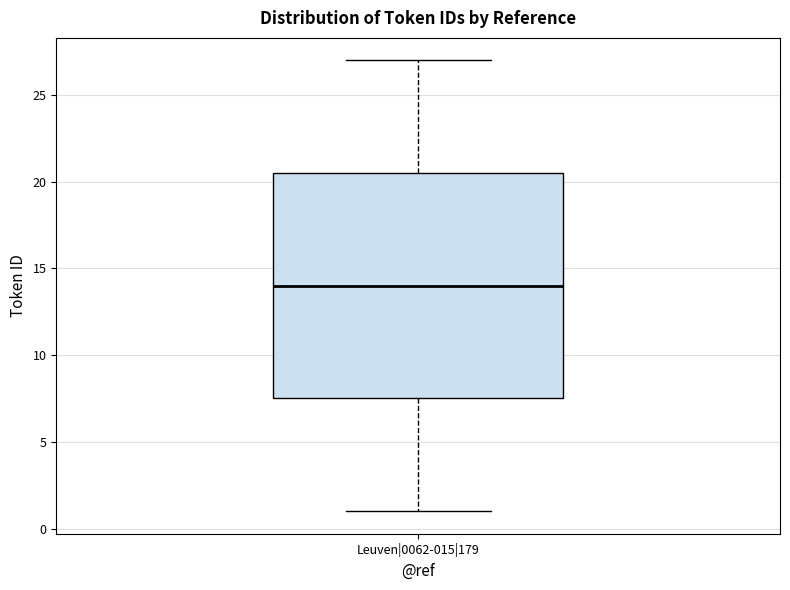

Transcribe this box plot: give where the median line is, the range the box spans, and where the two whiskers end, as read against the y-axis. The values are not printed on the chart, so give them approximately, as read against the axis.

median 14.0, box 7.5 to 20.5, whiskers 1.0 to 27.0